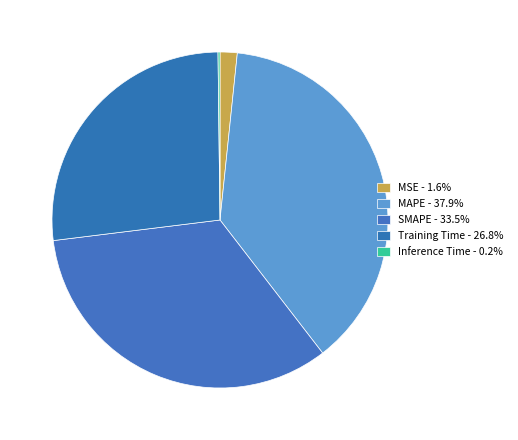

The Inference Time slice represents 1% of the pie. True or false?

False